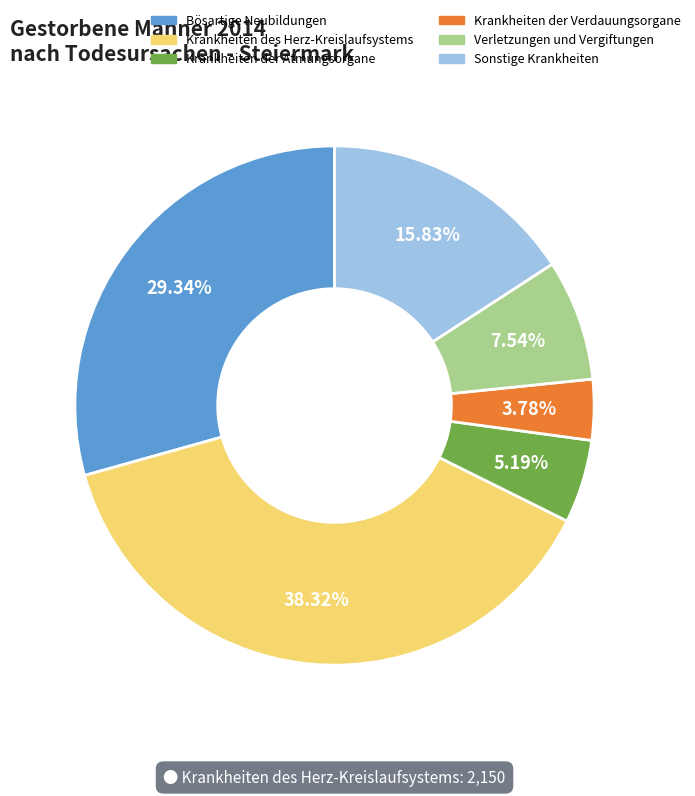

Do Verletzungen und Vergiftungen and Bösartige Neubildungen together represent more than half of the pie?

No